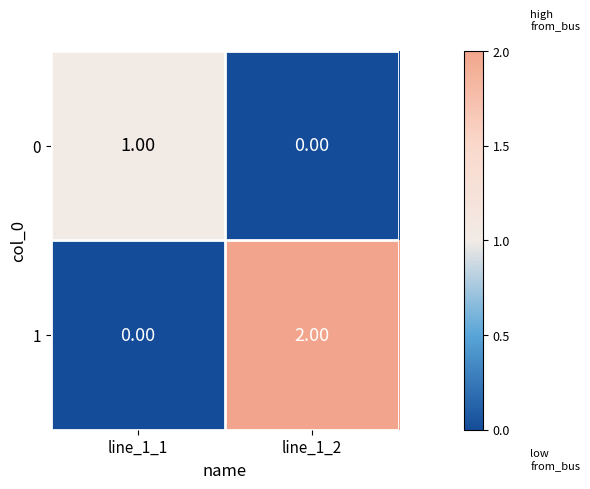

Is the value of 1 at line_1_1 greater than the value of 0 at line_1_1?

No